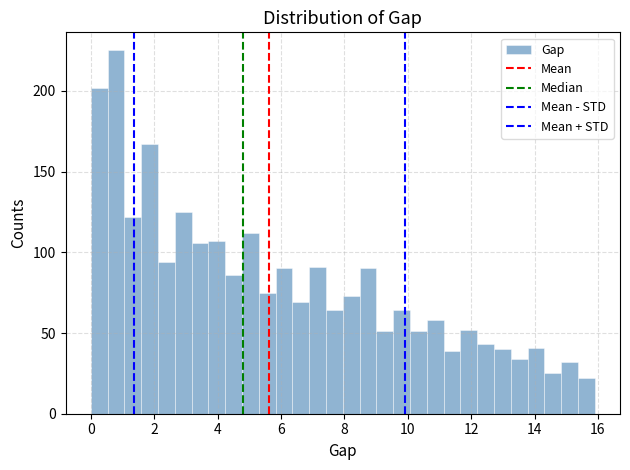

Read against the x-axis, roughly where is the centre of the tallest bar?

0.8